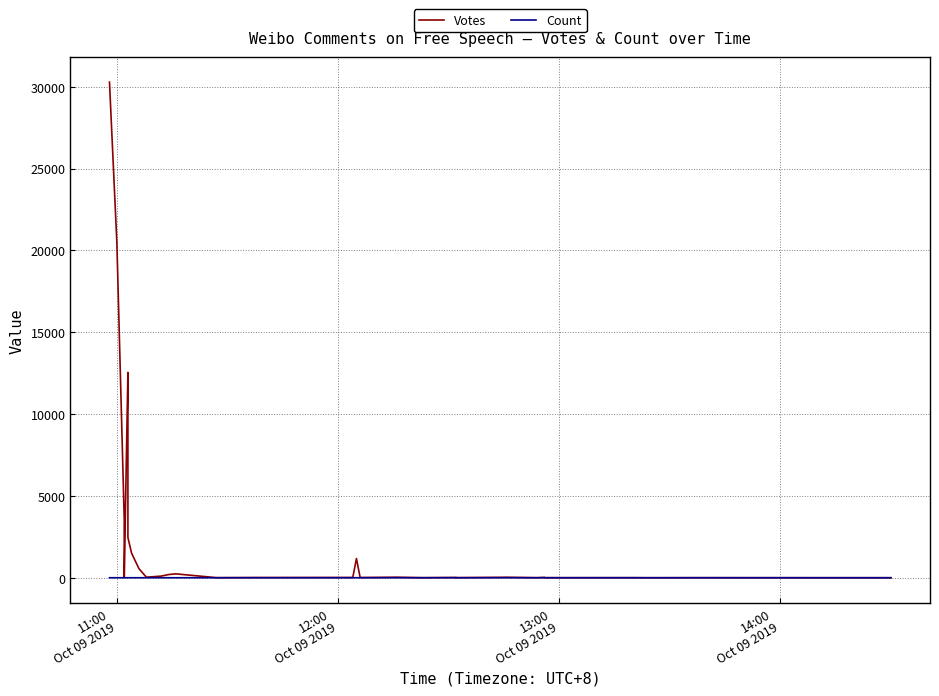

True or false: Count has more than 1 points higher than both neighbors.

True